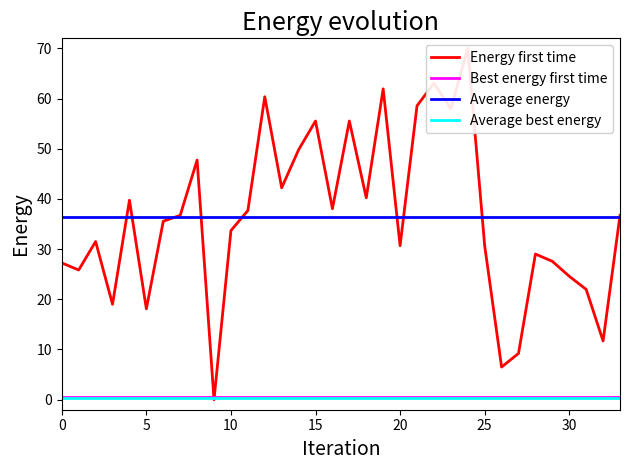

Reading left to right, transcribe all the data shown in this chart.

Energy first time: 27.3	25.8	31.5	19.0	39.7	18.1	35.6	36.7	47.7	0.0	33.7	37.7	60.4	42.2	49.8	55.5	38.0	55.5	40.2	61.9	30.7	58.6	63.0	58.0	70.0	30.7	6.5	9.2	29.0	27.6	24.6	22.0	11.7	36.7
Best energy first time: 0.5	0.5	0.5	0.5	0.5	0.5	0.5	0.5	0.5	0.5	0.5	0.5	0.5	0.5	0.5	0.5	0.5	0.5	0.5	0.5	0.5	0.5	0.5	0.5	0.5	0.5	0.5	0.5	0.5	0.5	0.5	0.5	0.5	0.5
Average energy: 36.3	36.3	36.3	36.3	36.3	36.3	36.3	36.3	36.3	36.3	36.3	36.3	36.3	36.3	36.3	36.3	36.3	36.3	36.3	36.3	36.3	36.3	36.3	36.3	36.3	36.3	36.3	36.3	36.3	36.3	36.3	36.3	36.3	36.3
Average best energy: 0.3	0.3	0.3	0.3	0.3	0.3	0.3	0.3	0.3	0.3	0.3	0.3	0.3	0.3	0.3	0.3	0.3	0.3	0.3	0.3	0.3	0.3	0.3	0.3	0.3	0.3	0.3	0.3	0.3	0.3	0.3	0.3	0.3	0.3